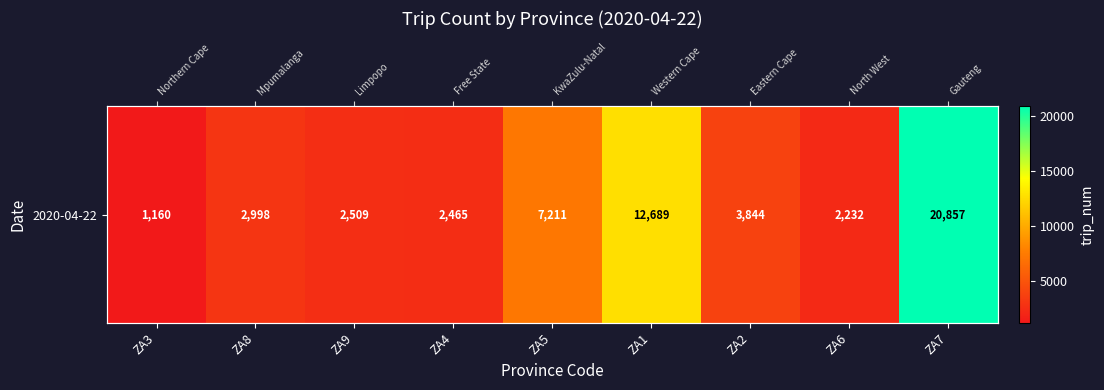

Is it true that the value at ZA4 is 2465?

True